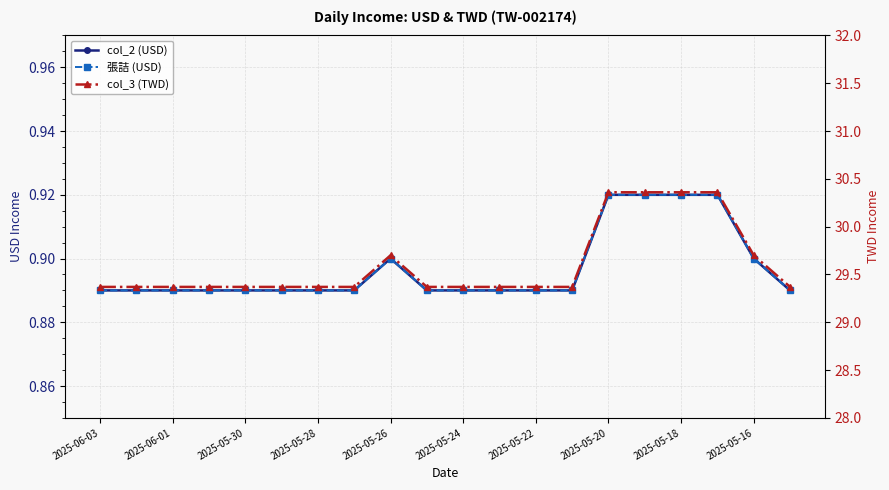

At which label does col_3 (TWD) reach its minimum?

2025-06-03